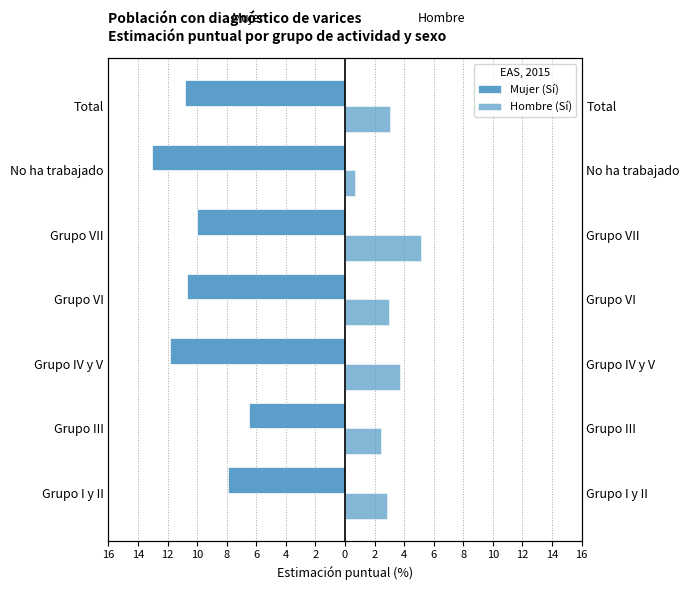

How many data points in Hombre (Sí) are less than 2?

1